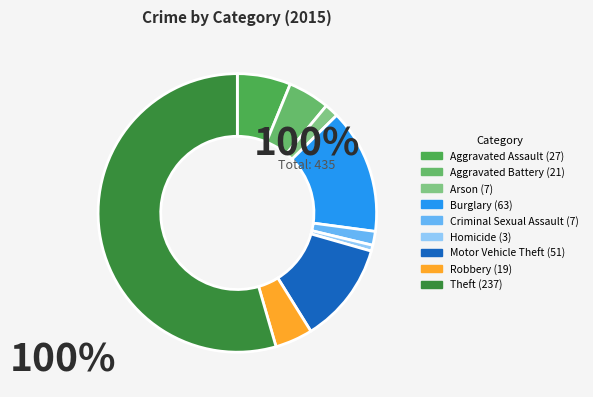

Is there a majority slice in this chart?

Yes